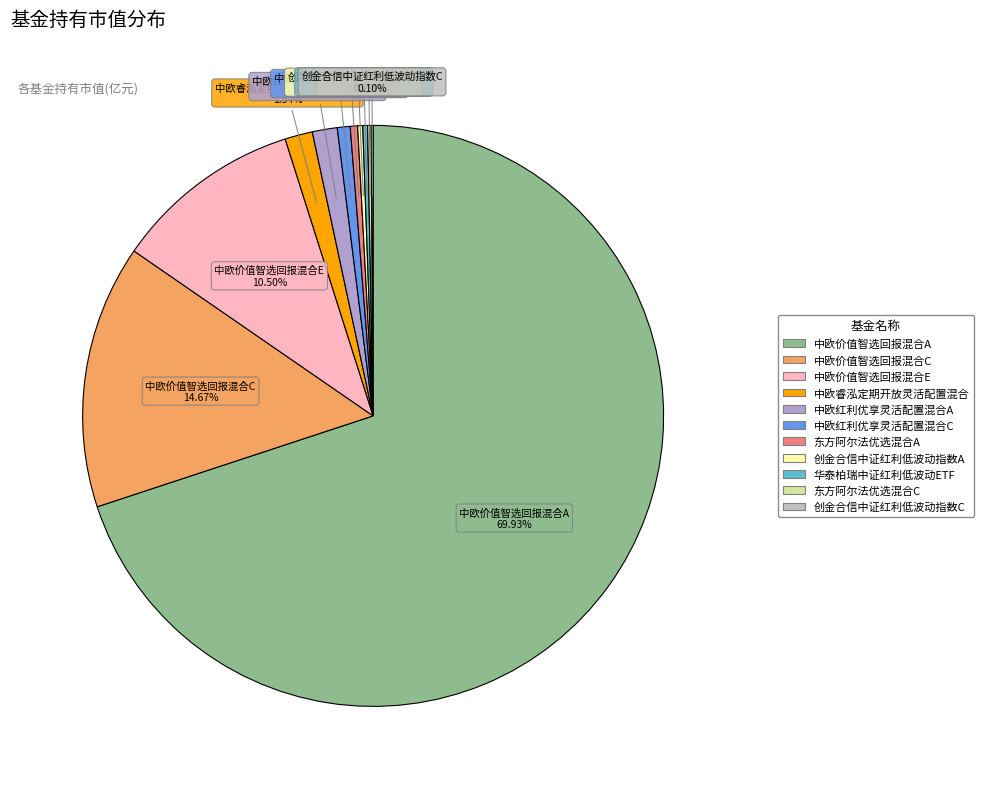

Does 创金合信中证红利低波动指数A represent more than half of the total?

No